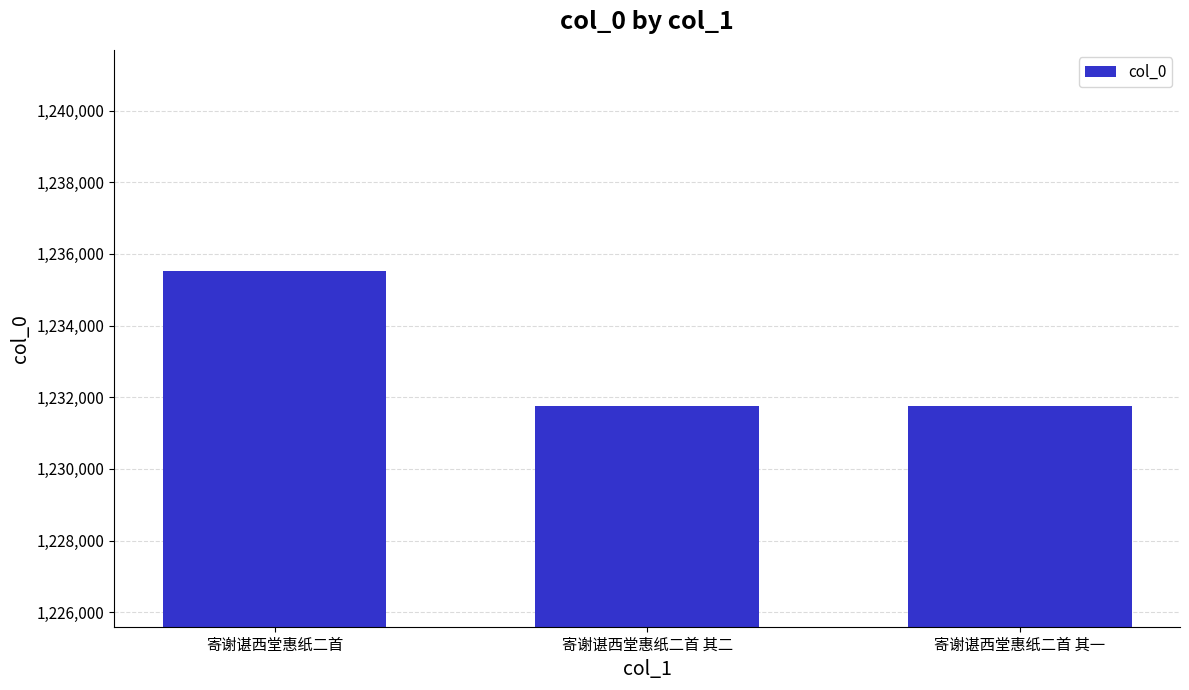

Which label corresponds to the largest value in the chart?

寄谢谌西堂惠纸二首